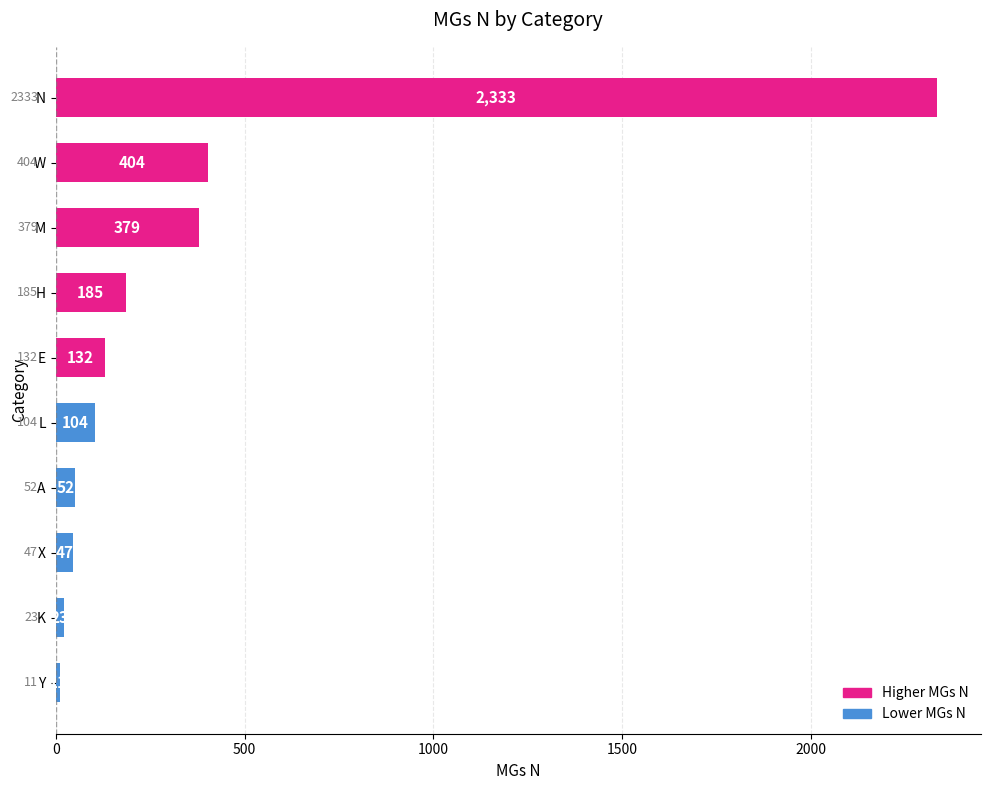

What is the label of the 8th bar from the top?

X